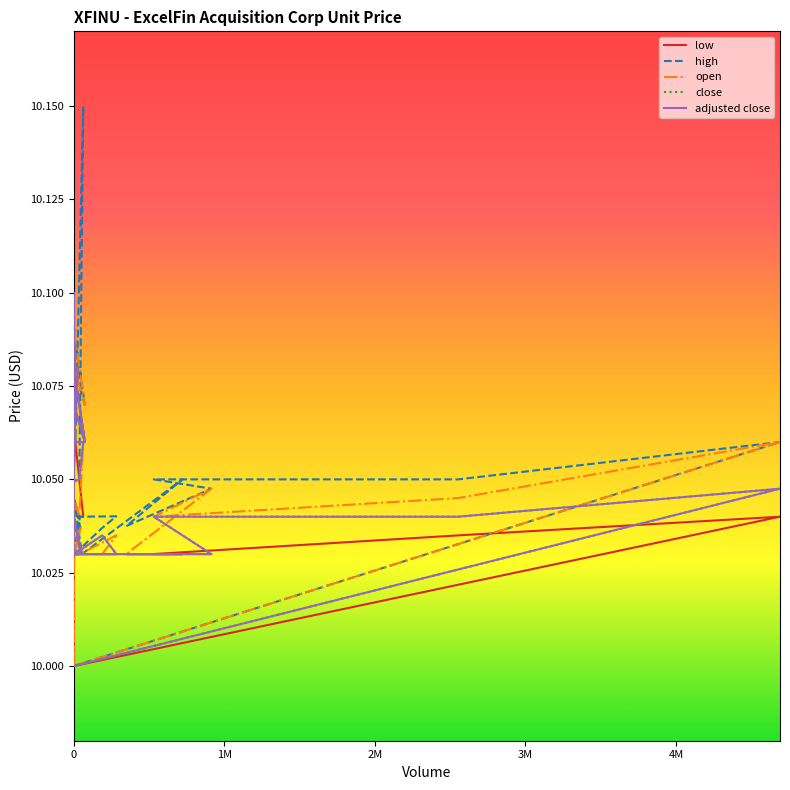

At which category is the sum across all series the highest?

372